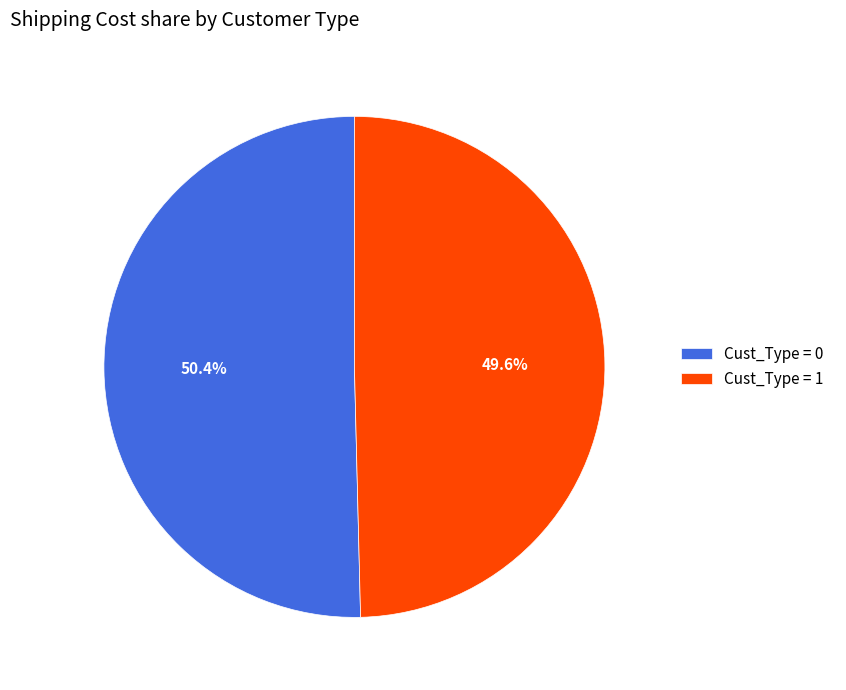

Between Cust_Type = 1 and Cust_Type = 0, which is larger?

Cust_Type = 0